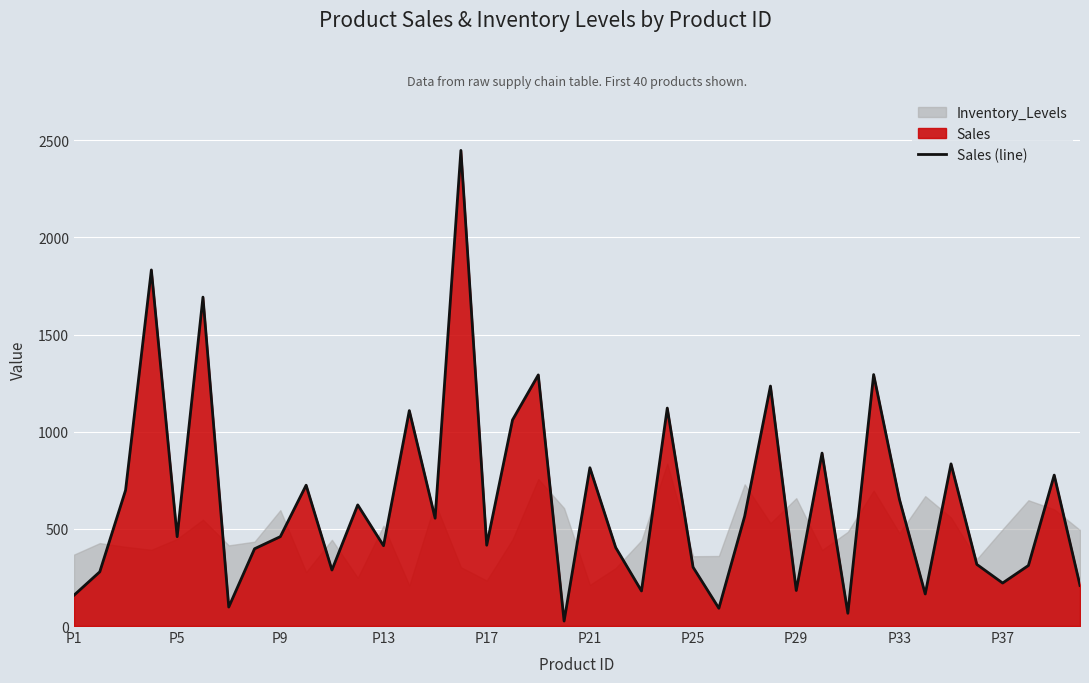

What is the highest value of the Sales (line) series?

2447.5